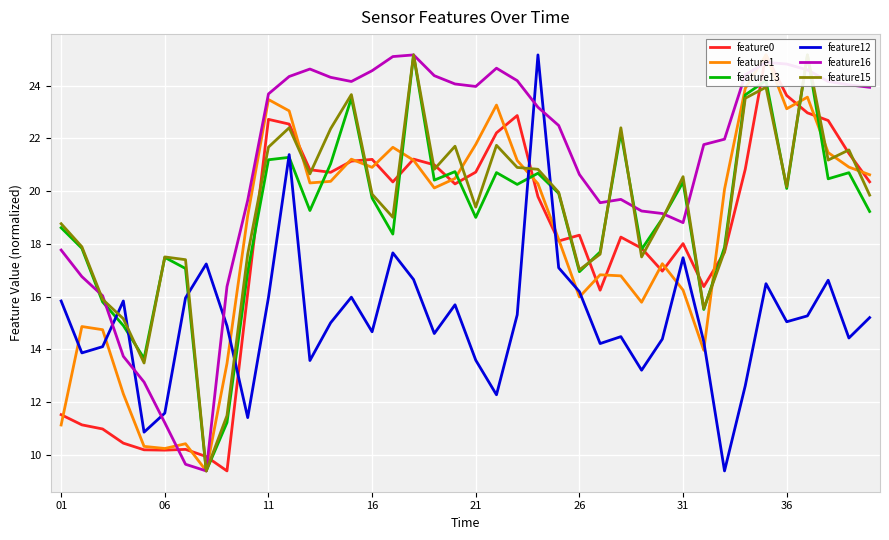

The feature13 series shows 32.9 at 01. True or false?

False